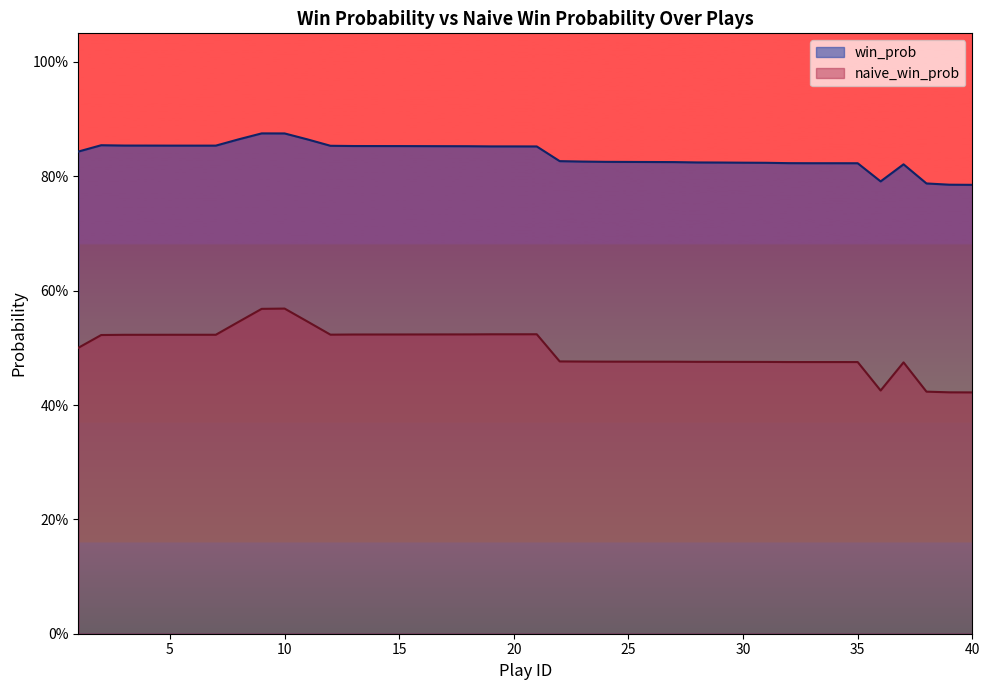

Reading left to right, what are all the values shown in this chart?

win_prob: 1=0.8	2=0.9	3=0.9	4=0.9	5=0.9	6=0.9	7=0.9	8=0.9	9=0.9	10=0.9	11=0.9	12=0.9	13=0.9	14=0.9	15=0.9	16=0.9	17=0.9	18=0.9	19=0.9	20=0.9	21=0.9	22=0.8	23=0.8	24=0.8	25=0.8	26=0.8	27=0.8	28=0.8	29=0.8	30=0.8	31=0.8	32=0.8	33=0.8	34=0.8	35=0.8	36=0.8	37=0.8	38=0.8	39=0.8	40=0.8
naive_win_prob: 1=0.5	2=0.5	3=0.5	4=0.5	5=0.5	6=0.5	7=0.5	8=0.5	9=0.6	10=0.6	11=0.5	12=0.5	13=0.5	14=0.5	15=0.5	16=0.5	17=0.5	18=0.5	19=0.5	20=0.5	21=0.5	22=0.5	23=0.5	24=0.5	25=0.5	26=0.5	27=0.5	28=0.5	29=0.5	30=0.5	31=0.5	32=0.5	33=0.5	34=0.5	35=0.5	36=0.4	37=0.5	38=0.4	39=0.4	40=0.4